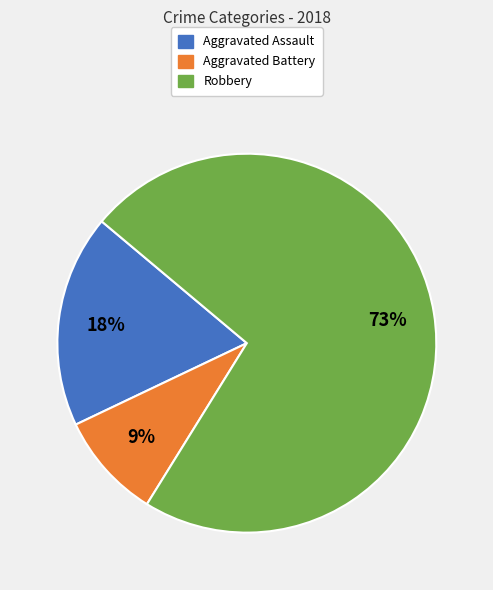

Is there any slice that represents more than half of the pie?

Yes